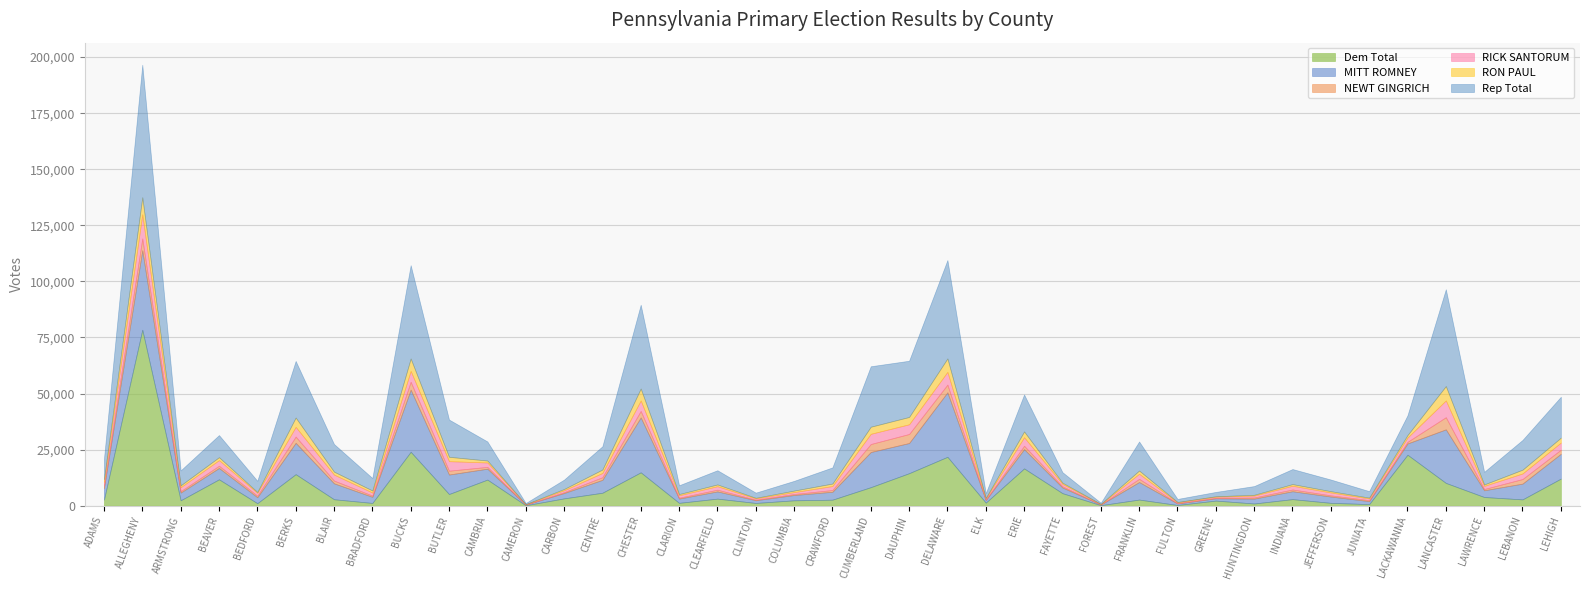

What is the average value of the RICK SANTORUM series?

2423